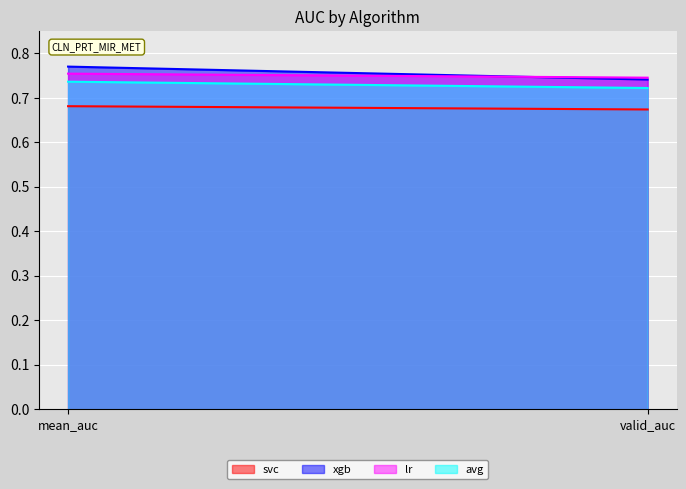

At valid_auc, list the series in order from largest to smallest.

lr, xgb, avg, svc